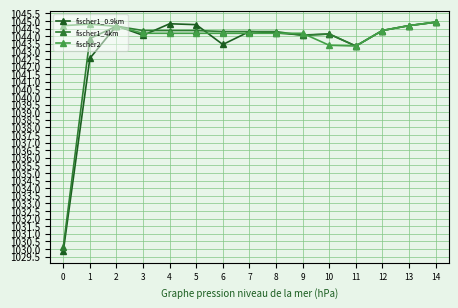

The fischer1_0.9km series shows 270.8 at 5. True or false?

False